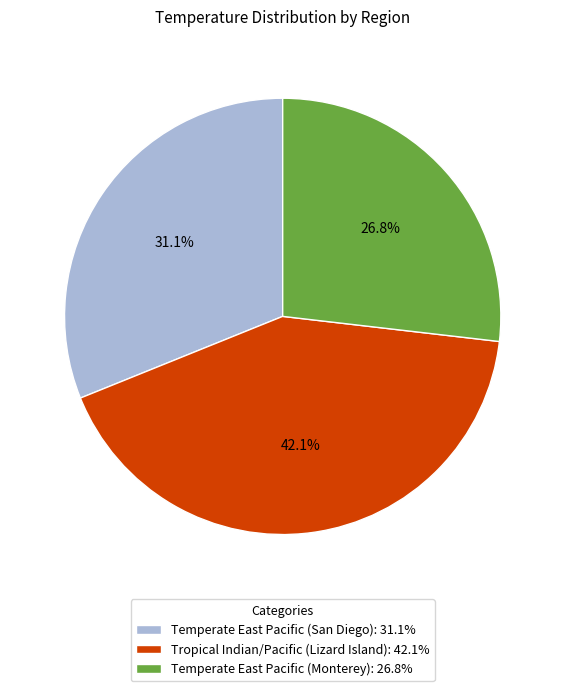

True or false: Tropical Indian/Pacific (Lizard Island) accounts for 54% of the total.

False